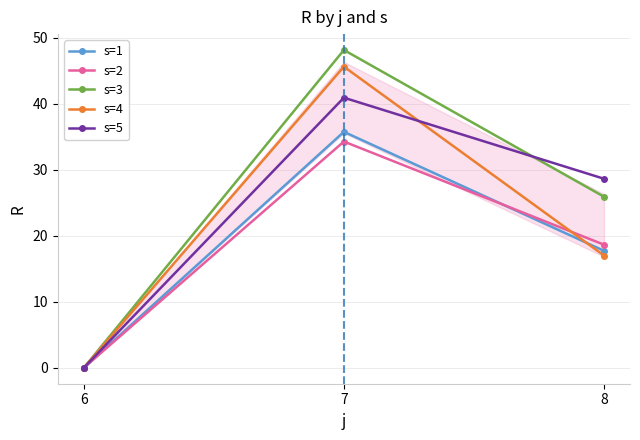

Where is s=3 nearest to the value 24?

8